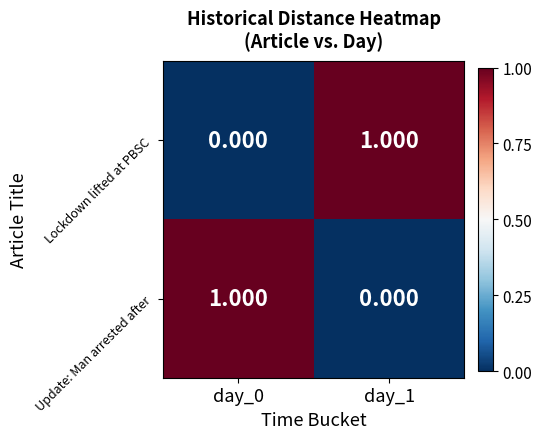

At day_0, list the series in order from largest to smallest.

Update: Man arrested after, Lockdown lifted at PBSC